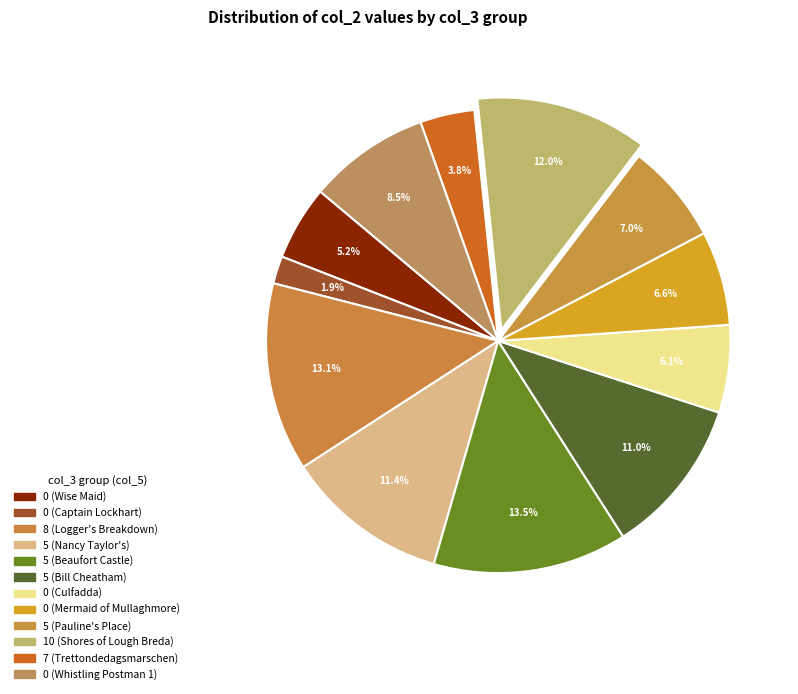

Does 7 (Trettondedagsmarschen) account for over 50% of the chart?

No